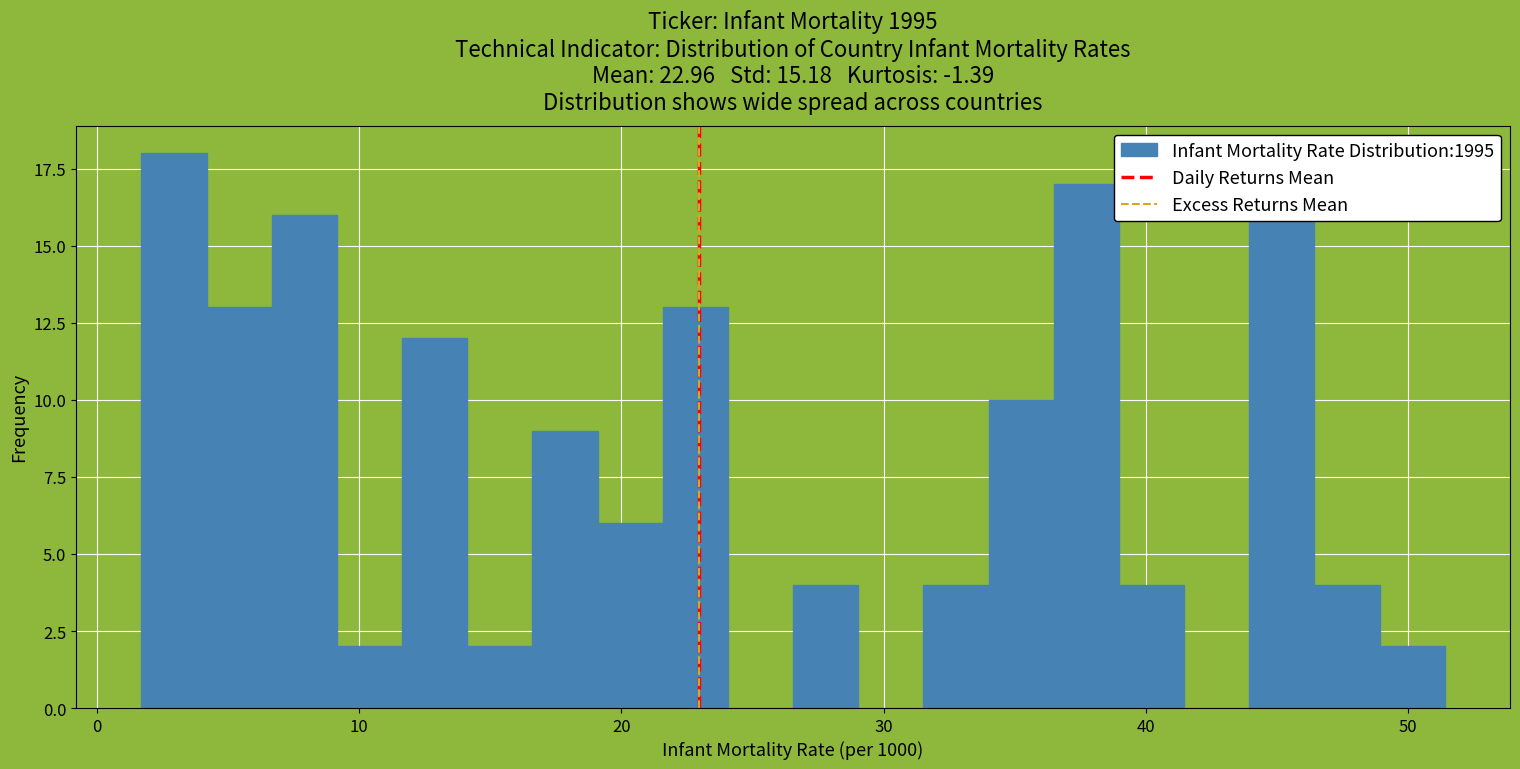

Read against the x-axis, roughly where is the centre of the tallest bar?

3